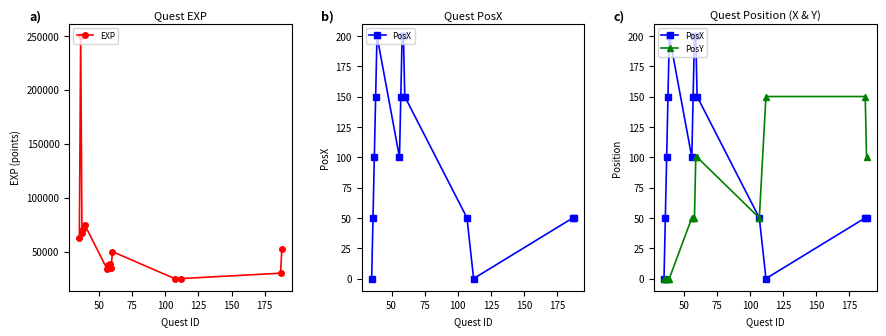

In PosY, how many points are lower than both neighbors (excluding endpoints)?

1